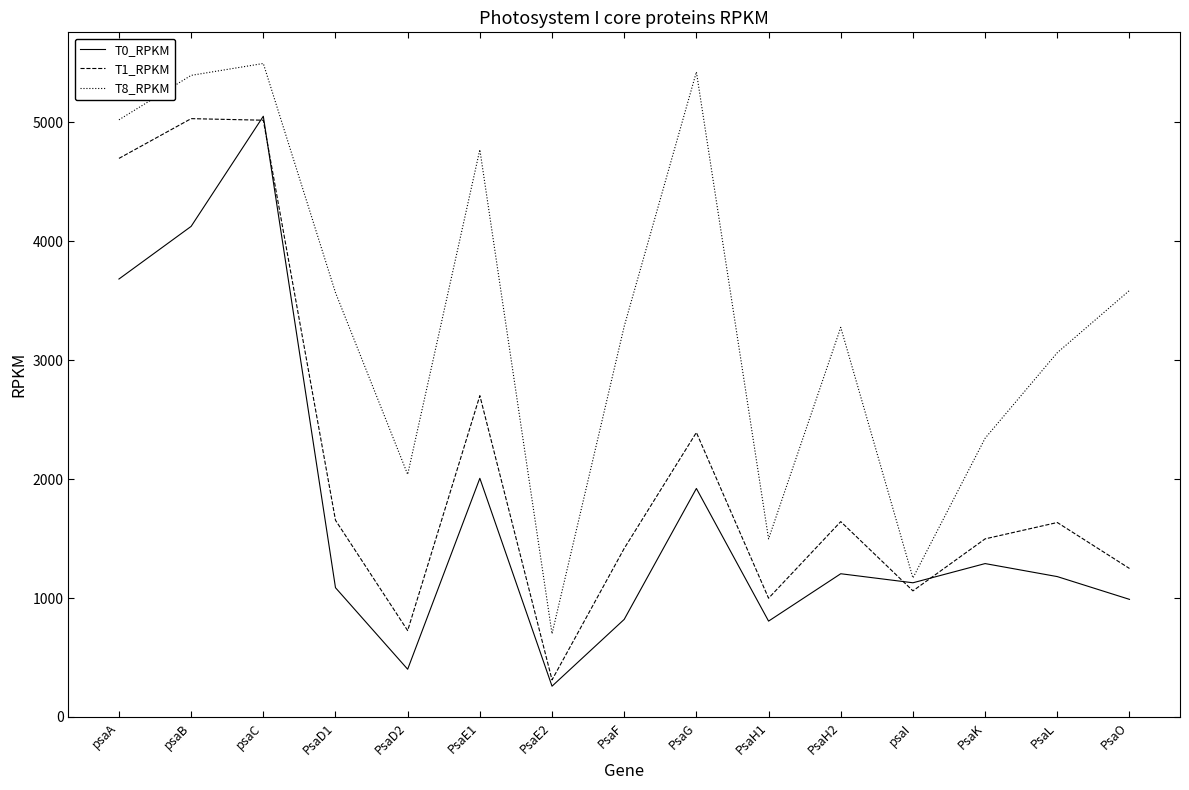

Does the chart have visible grid lines?

No